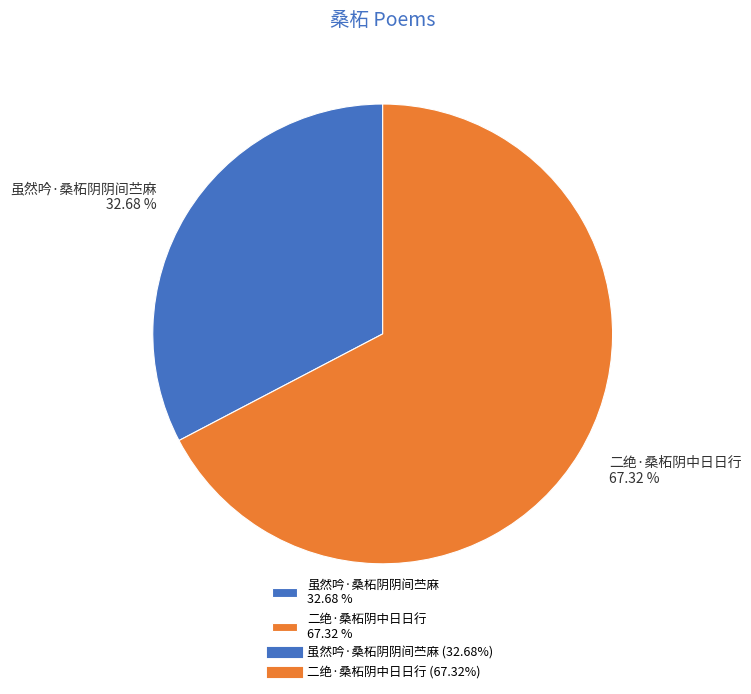

How many slices are in this pie chart?

2